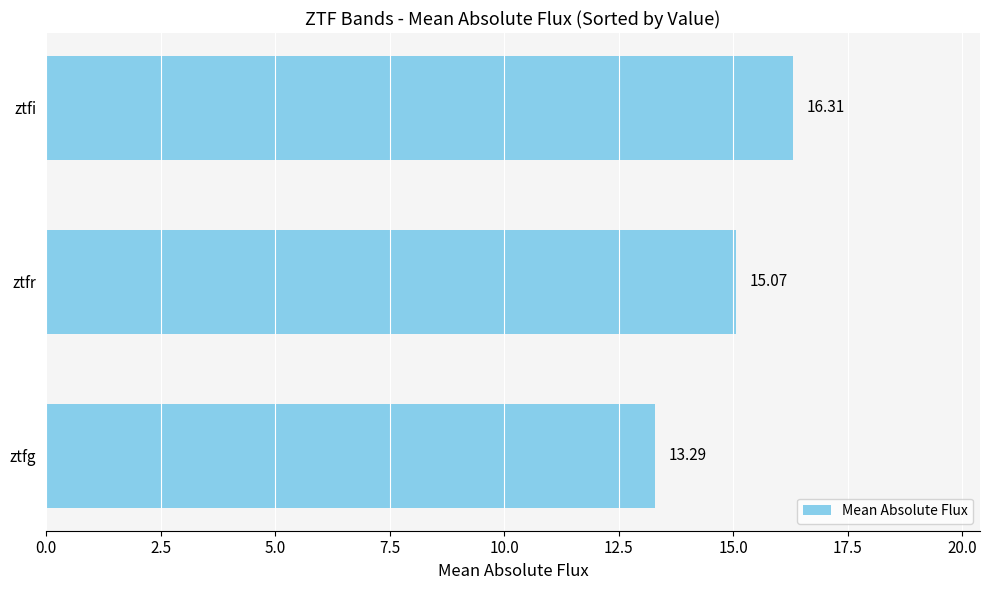

What is the greatest value displayed?

16.3